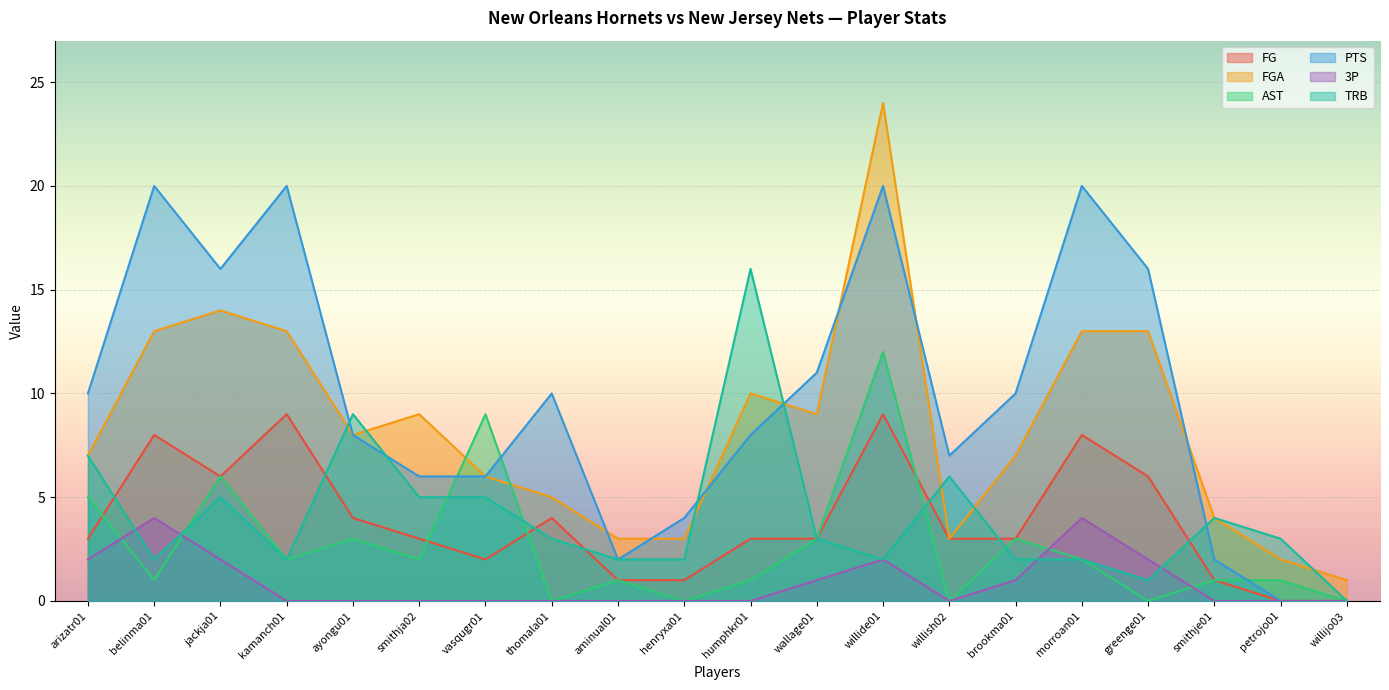

Where do FGA and AST first cross each other?

smithja02 and vasqugr01